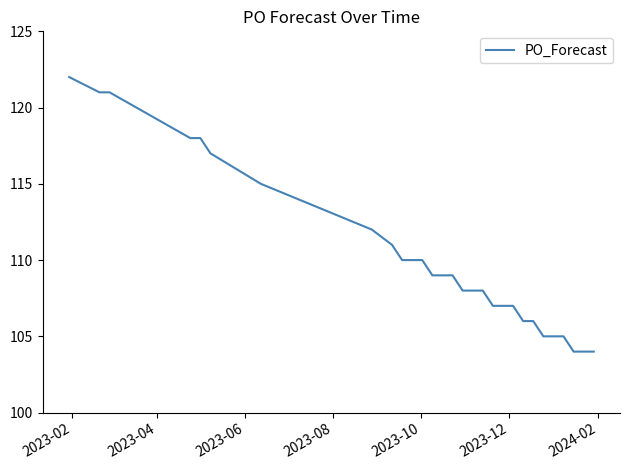

What is the difference between the maximum and minimum values?

18